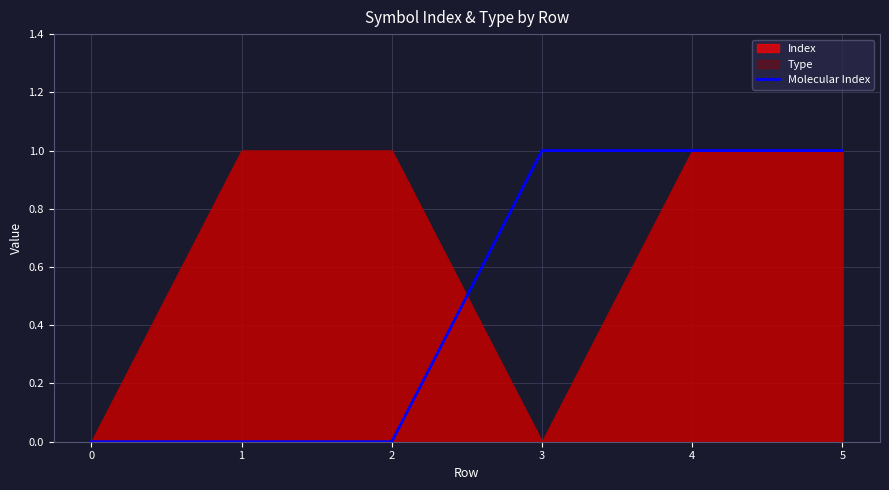

Which has a higher value, 1 or 0?

1